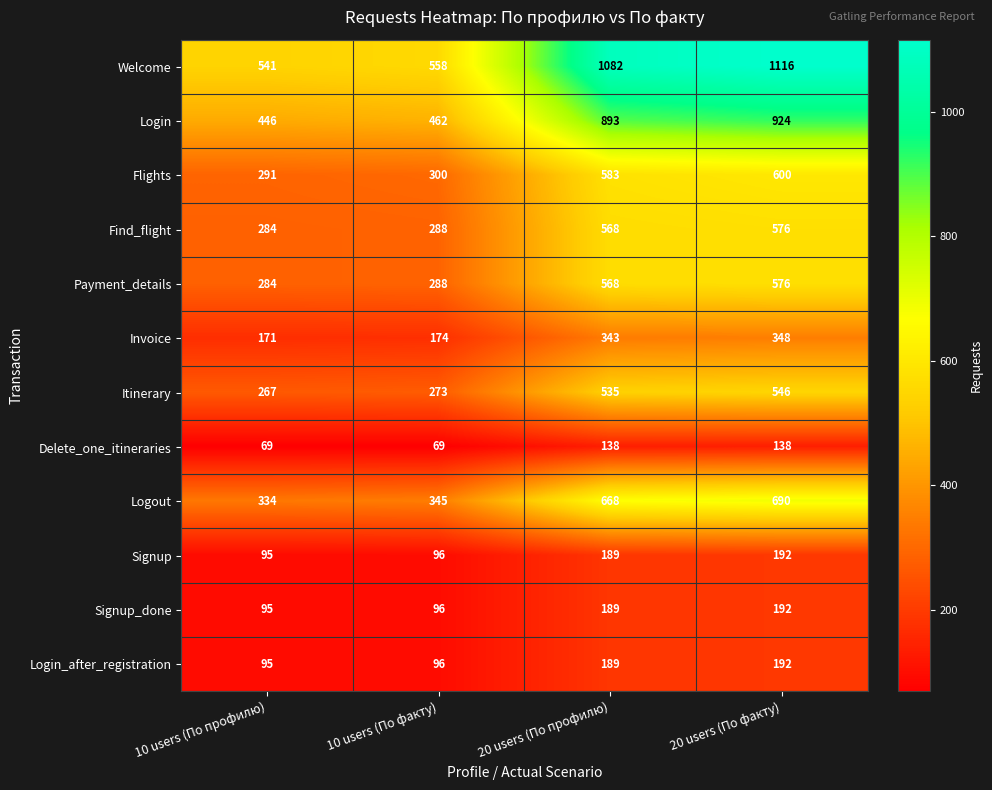

The value of Delete_one_itineraries at 20 users (По факту) is 68. True or false?

False